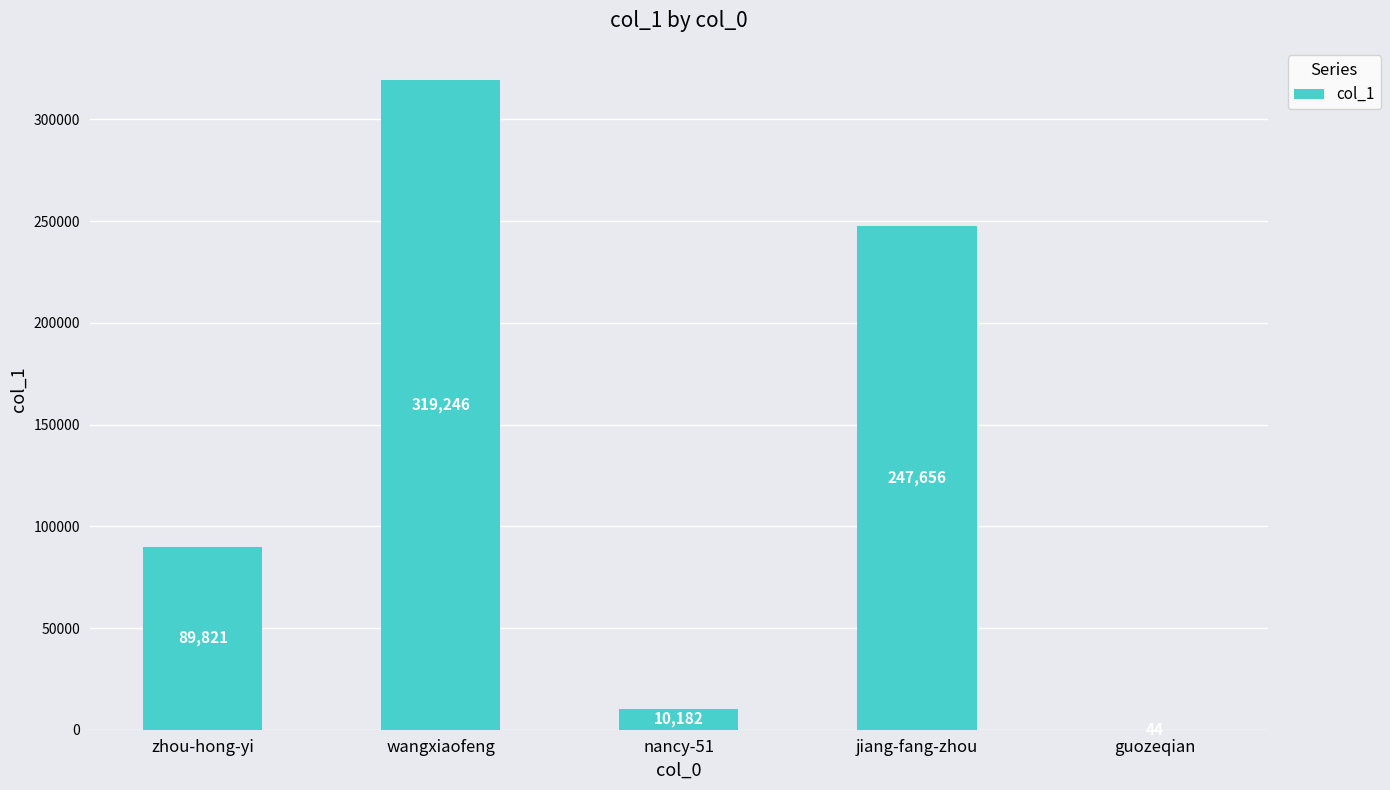

What value does the data have at nancy-51, to the nearest 100?

10200